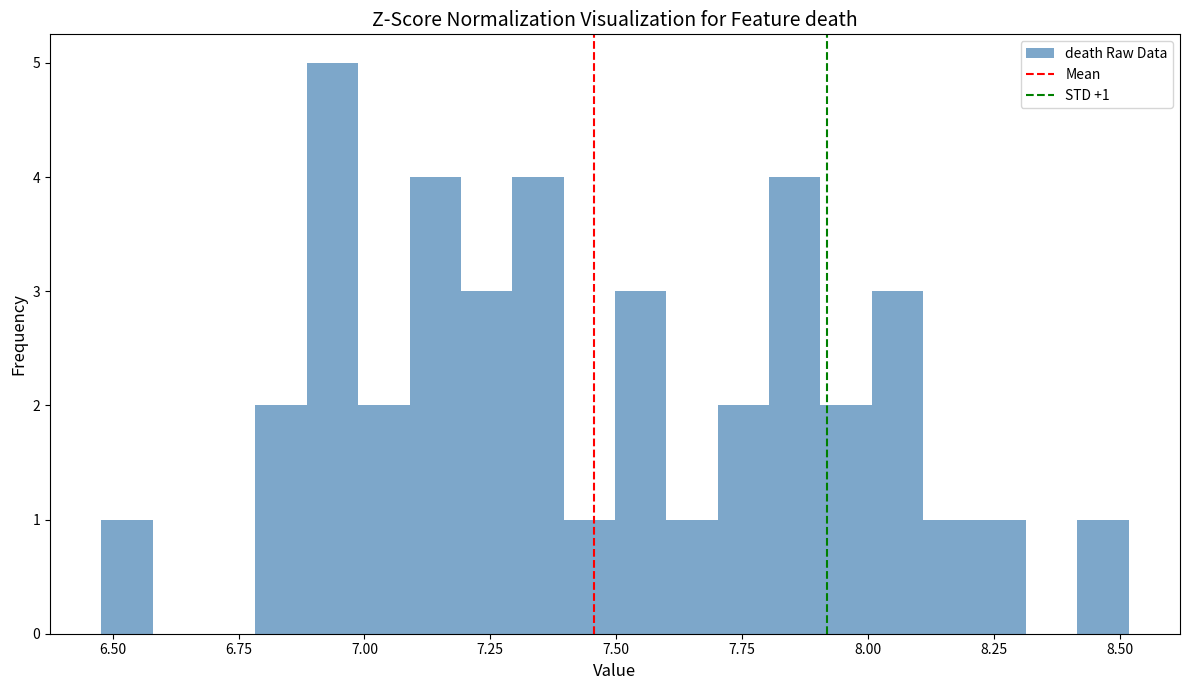

Read against the x-axis, roughly where is the centre of the tallest bar?

6.95